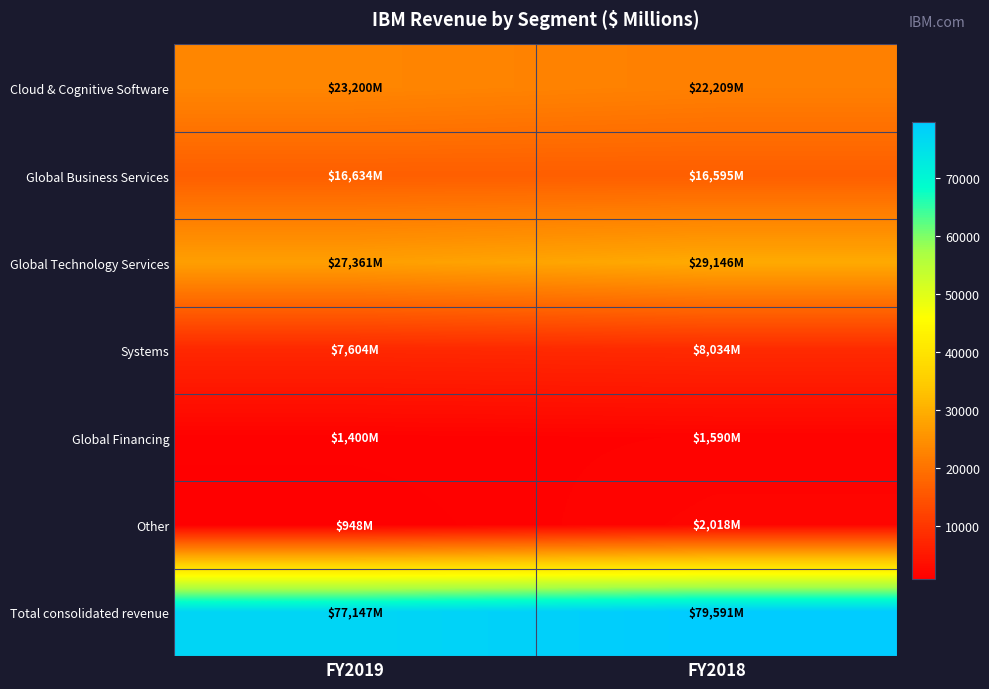

Reading left to right, what are all the values shown in this chart?

Cloud & Cognitive Software: FY2019=23200	FY2018=22209
Global Business Services: FY2019=16634	FY2018=16595
Global Technology Services: FY2019=27361	FY2018=29146
Systems: FY2019=7604	FY2018=8034
Global Financing: FY2019=1400	FY2018=1590
Other: FY2019=948	FY2018=2018
Total consolidated revenue: FY2019=77147	FY2018=79591